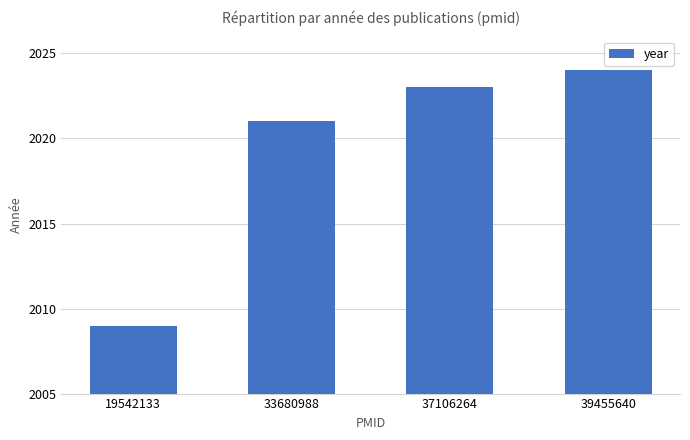

List the labels in order of value, smallest first.

19542133, 33680988, 37106264, 39455640